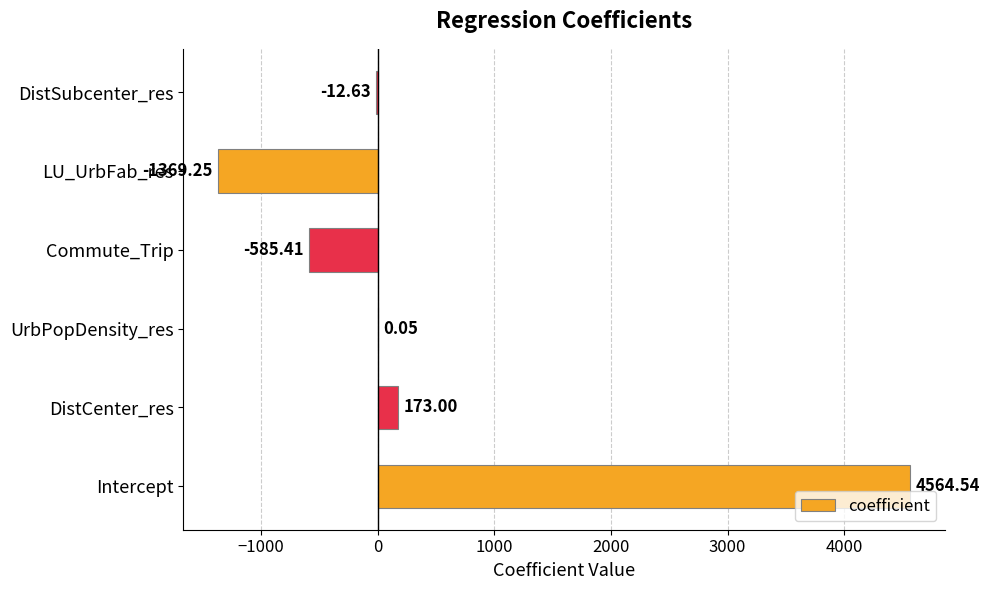

Where is the data nearest to the value 1597?

DistCenter_res